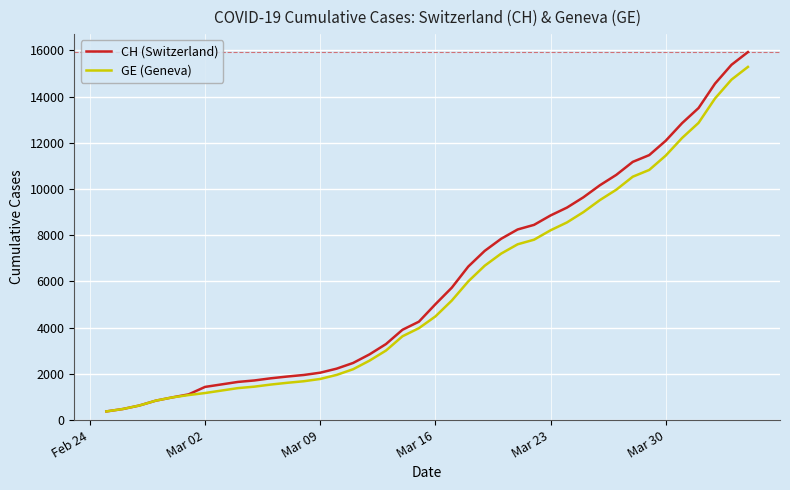

Which series has the widest spread of values?

CH (Switzerland)